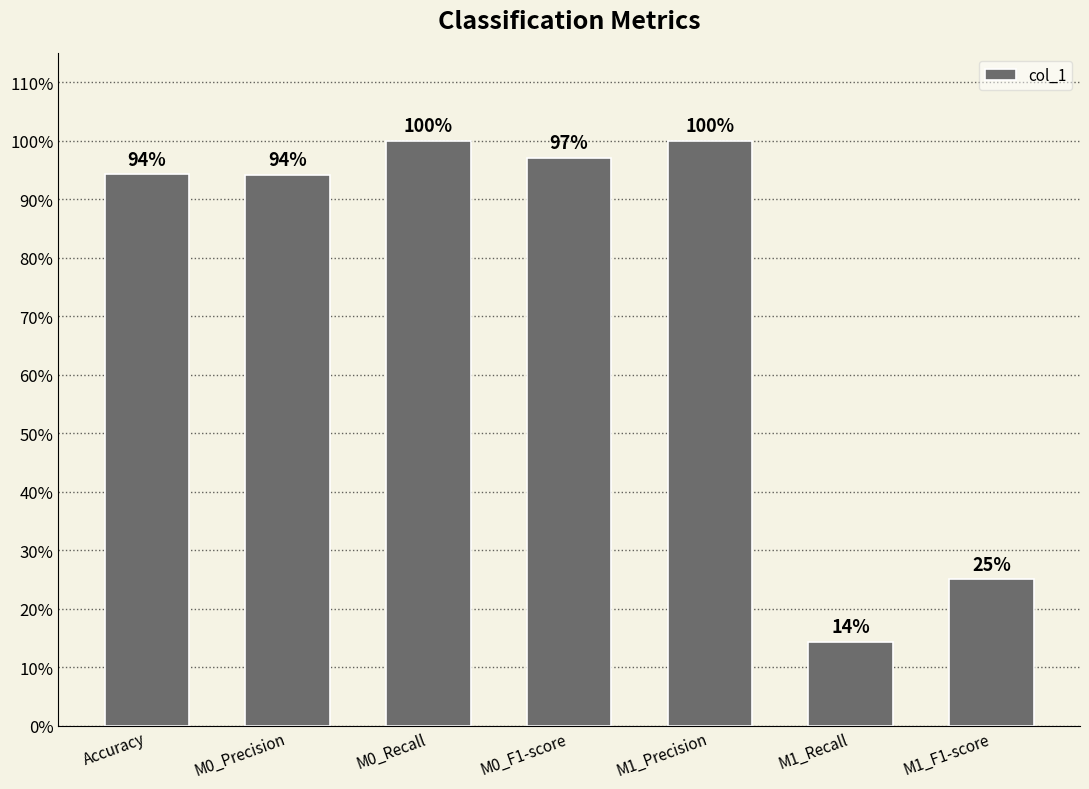

The chart shows a value of 1.0 at M0_F1-score. True or false?

True